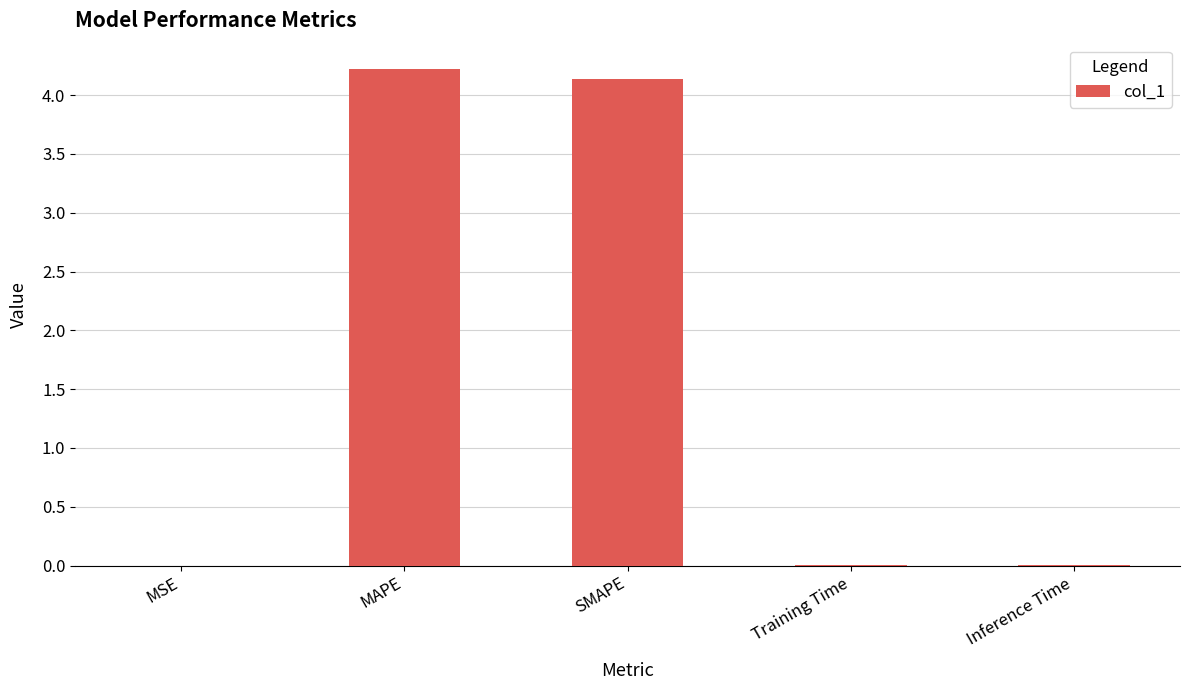

Which category has the highest value across all series?

MAPE